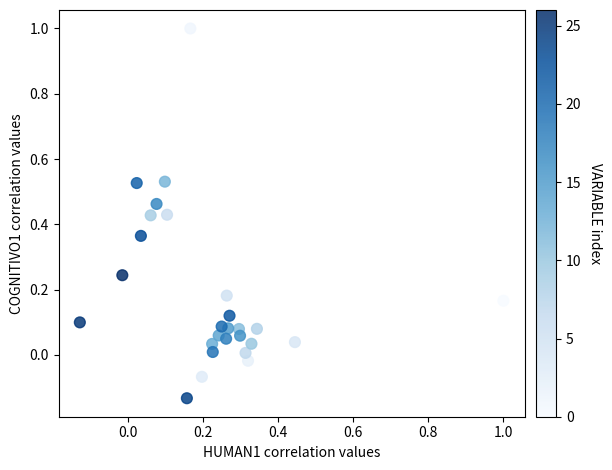

What is the range of X values (max minus min)?

1.1